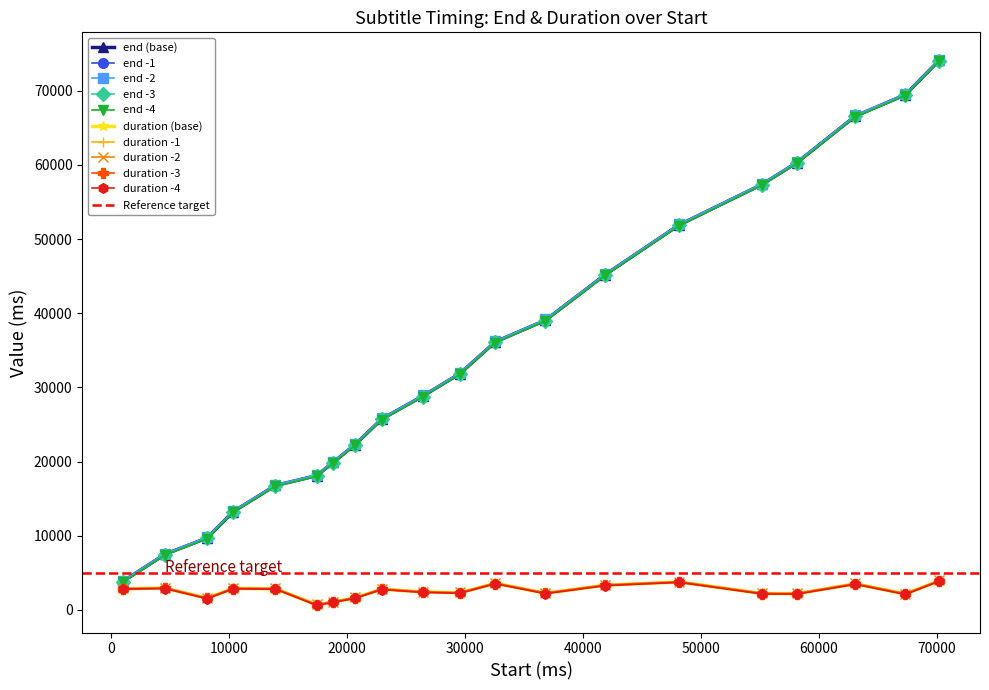

Rank the series by their average value, from highest to lowest.

end, duration